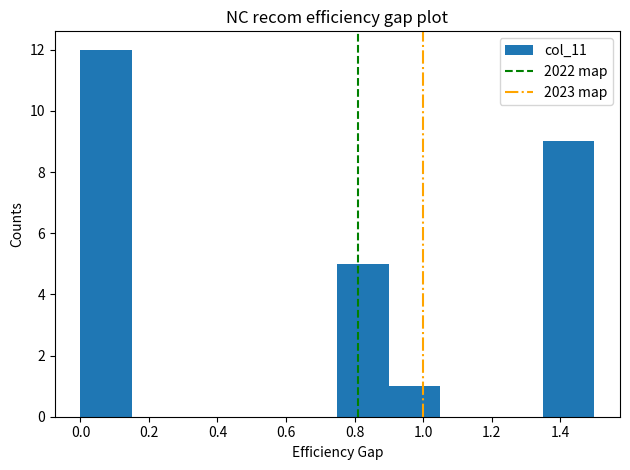

Reading left to right, transcribe this chart: for each bar, give the range it covers on the x-axis and its height. Neither the bar edges nor the heights are printed on the chart, so give them approximately, as read against the axes.

0.00 to 0.15: 12
0.15 to 0.30: 0
0.30 to 0.45: 0
0.45 to 0.60: 0
0.60 to 0.75: 0
0.75 to 0.90: 5
0.90 to 1.05: 1
1.05 to 1.20: 0
1.20 to 1.35: 0
1.35 to 1.50: 9